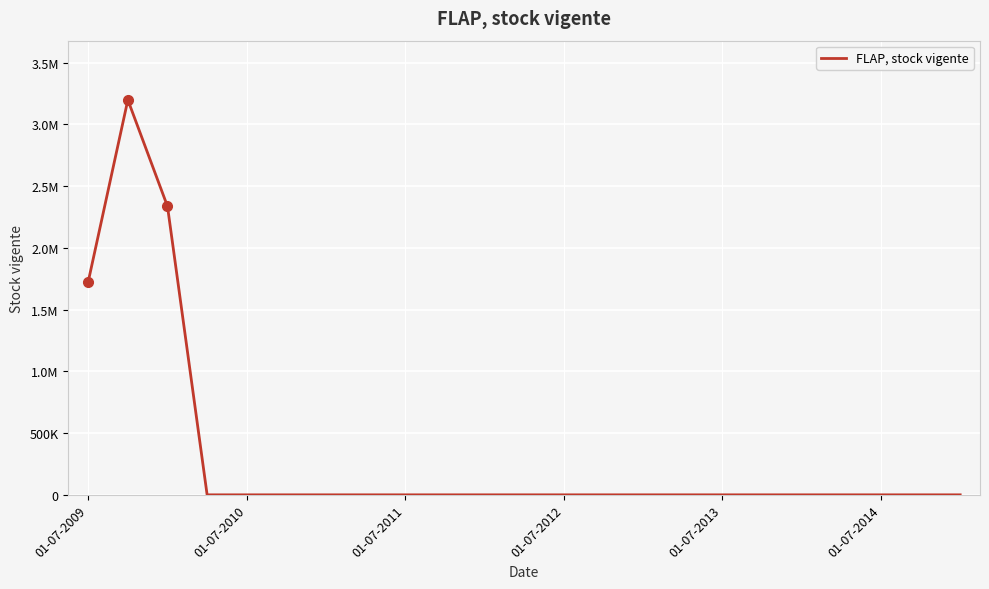

Does the chart display data point markers on the line(s)?

No